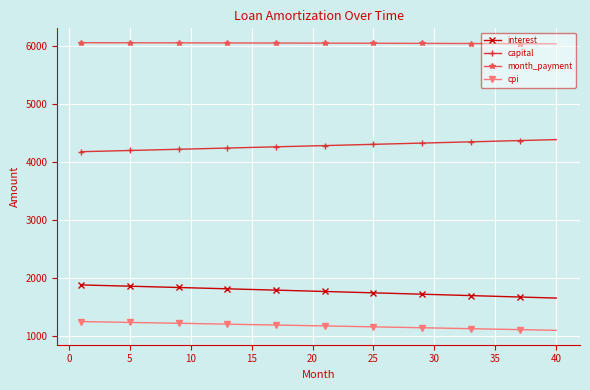

What is the sum of all cpi values?

46884.7